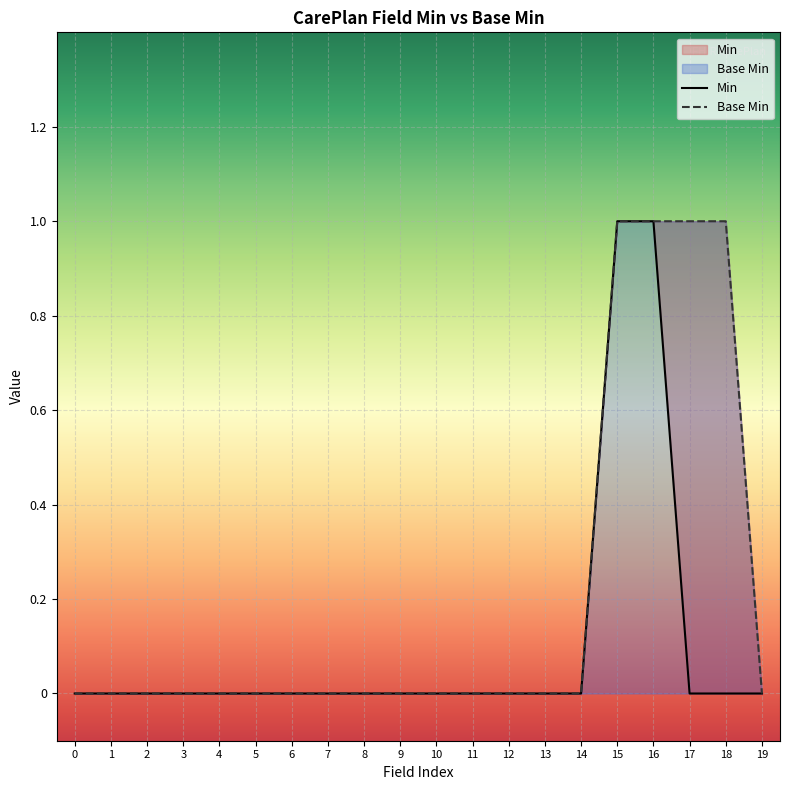

How many data points in Base Min are above 0?

4